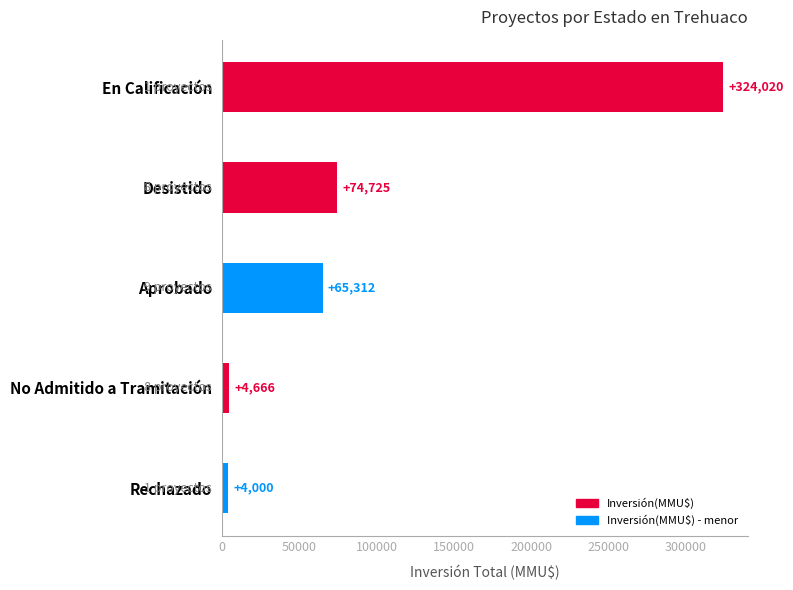

At which category does the chart reach its minimum across all series?

Rechazado